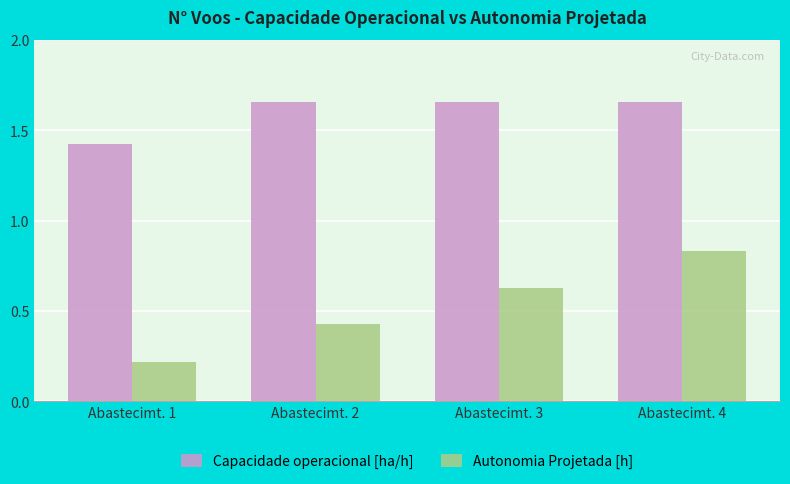

Is it true that Autonomia Projetada [h] equals 0.4 at Abastecimt. 1?

False